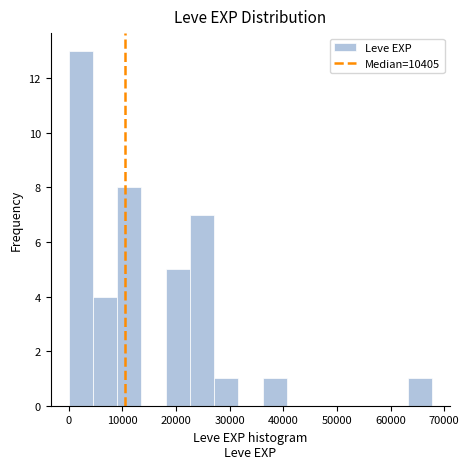

Which range on the x-axis has the tallest bar?

0 to 5000